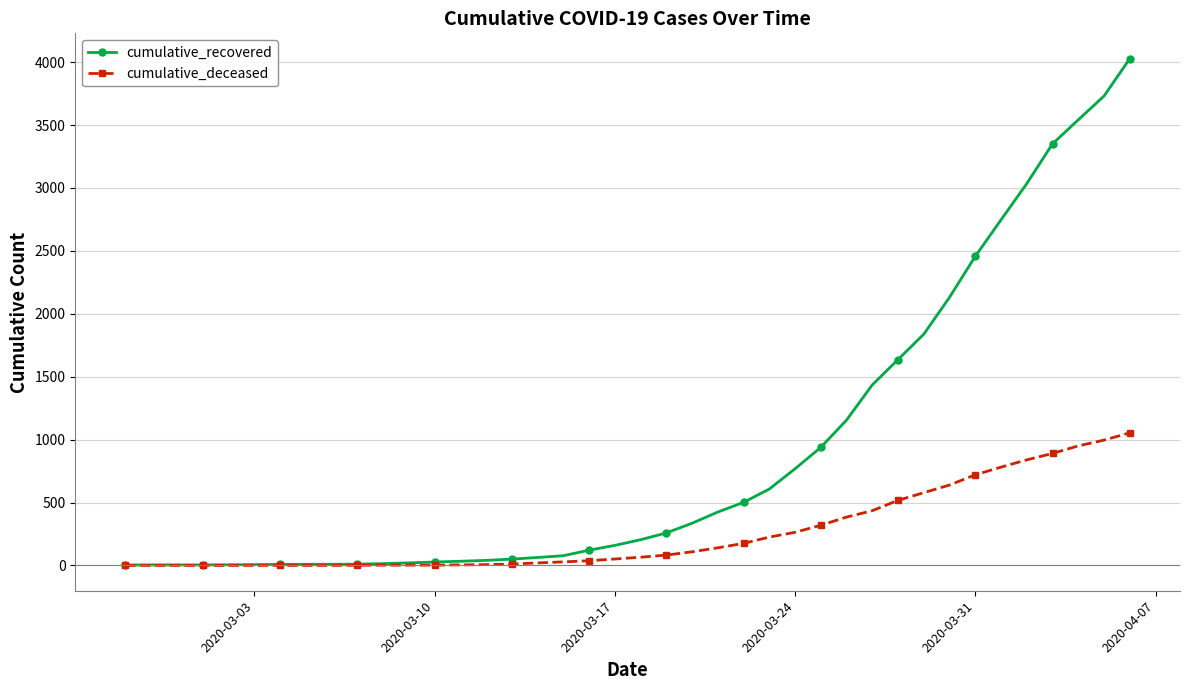

Which series has the largest total across all categories?

cumulative_recovered